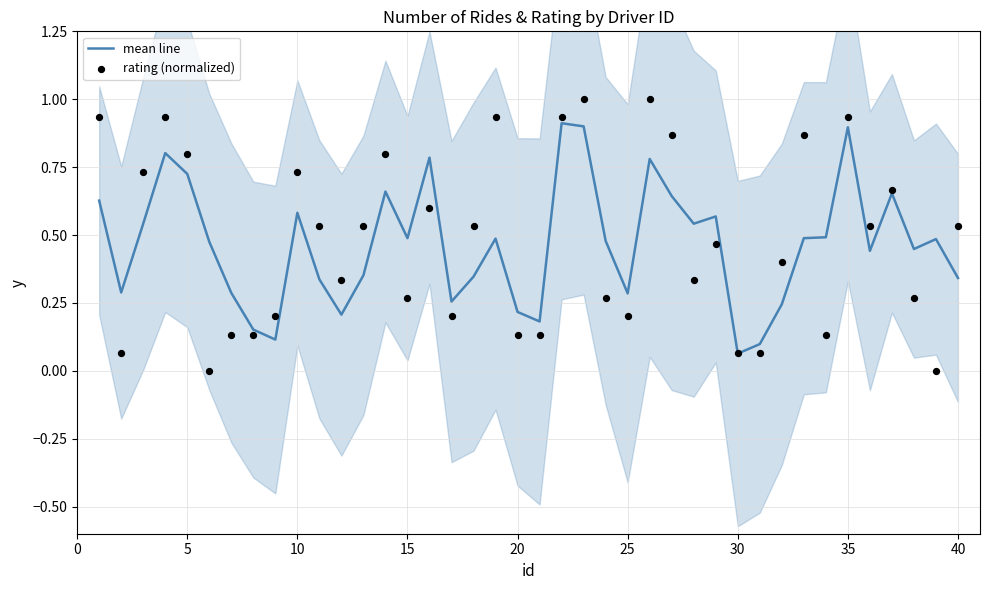

At how many categories does at least one series exceed 0?

40